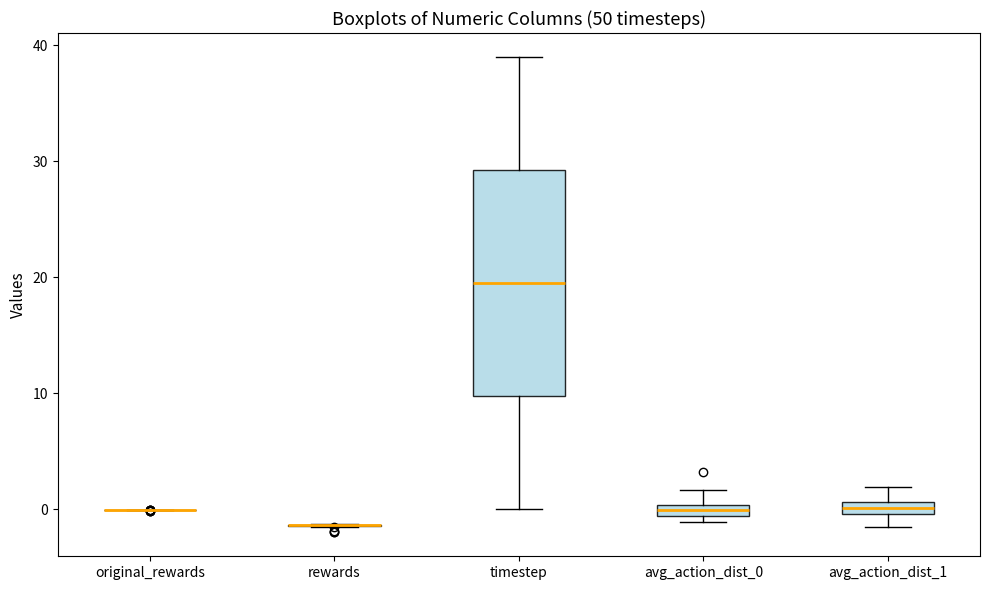

Comparing the boxes themselves (not the whiskers), which one is the tallest?

timestep